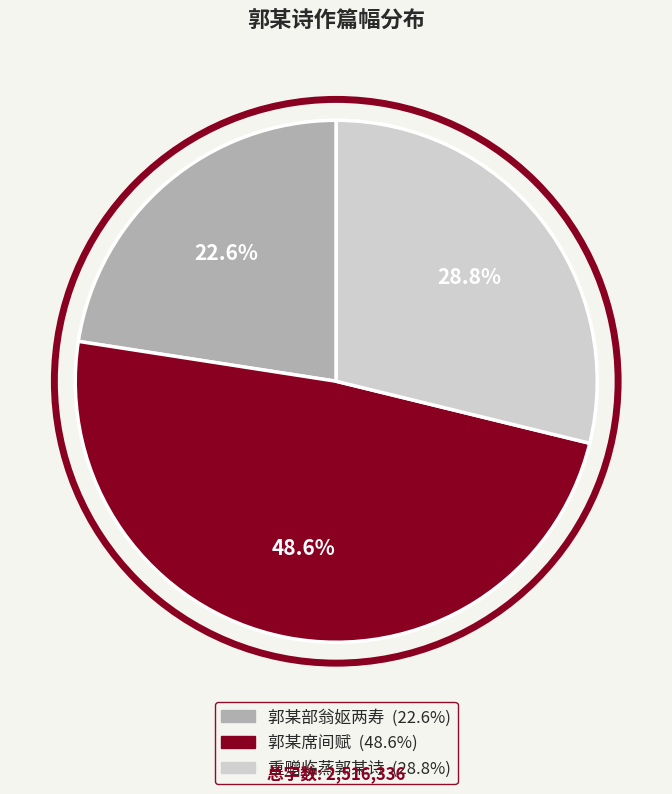

To the nearest percent, what percentage of the pie is 郭某部翁妪两寿?

23%